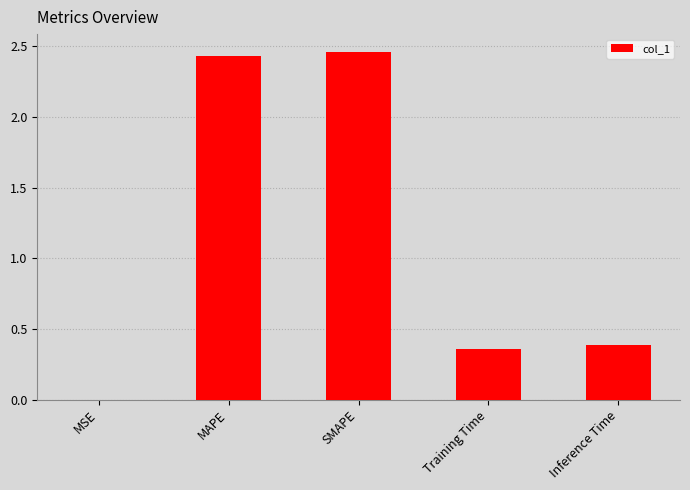

What is the change in value from SMAPE to Training Time?

-2.1